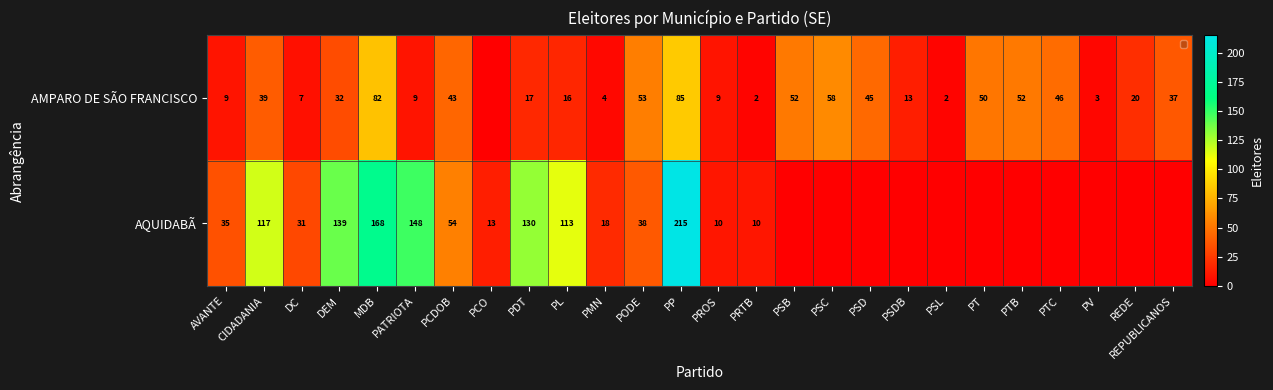

What is the sum of all AQUIDABÃ values?

1239